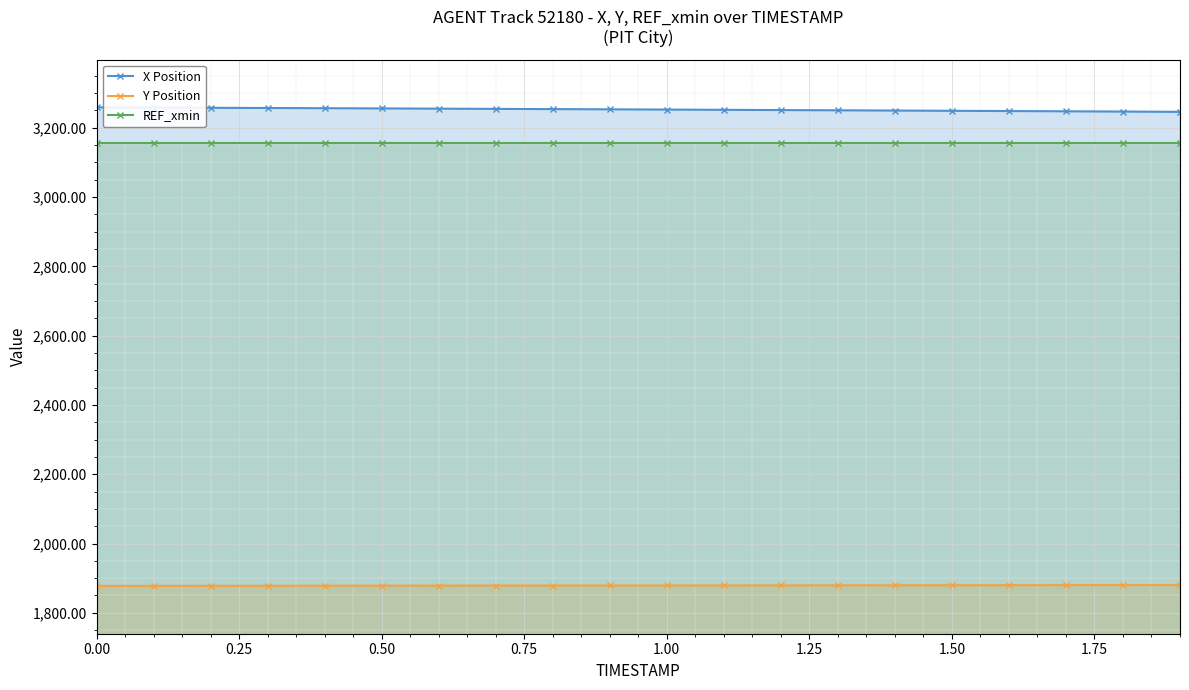

Is the value of REF_xmin at 1.00 greater than the value of Y Position at 0.75?

Yes